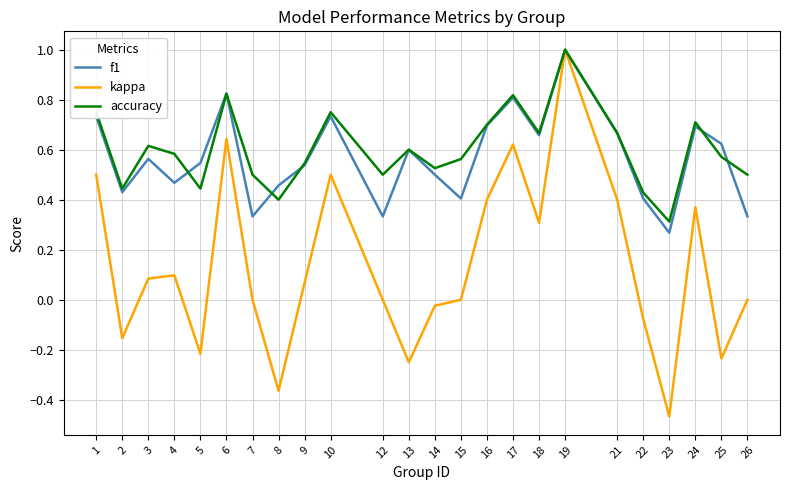

True or false: kappa has a value of 0.1 at 9.

True